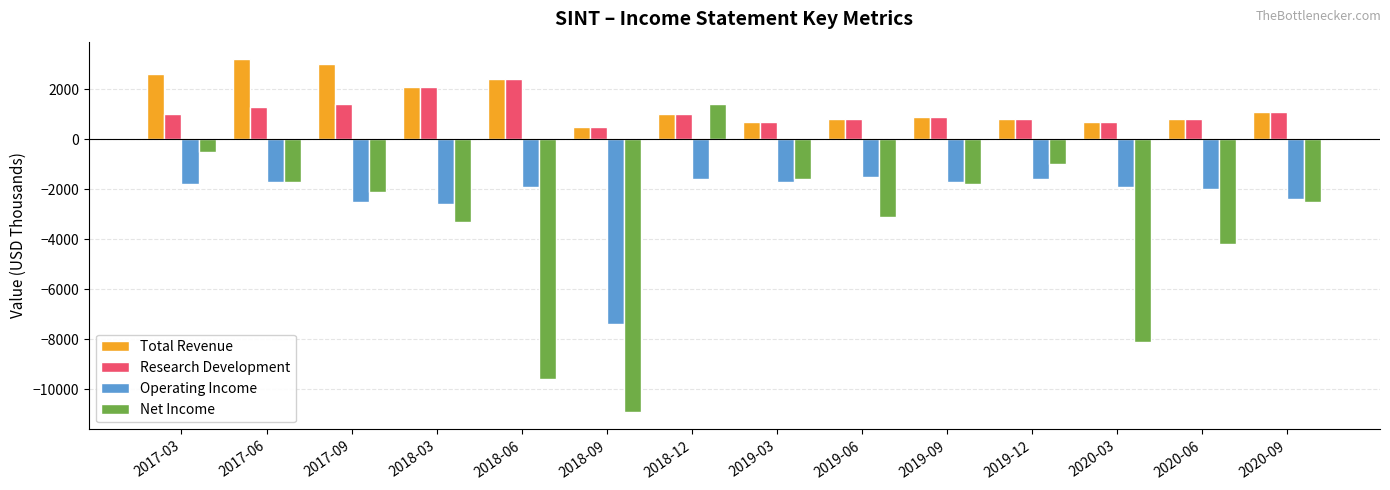

At which label does Research Development reach its peak?

2018-06